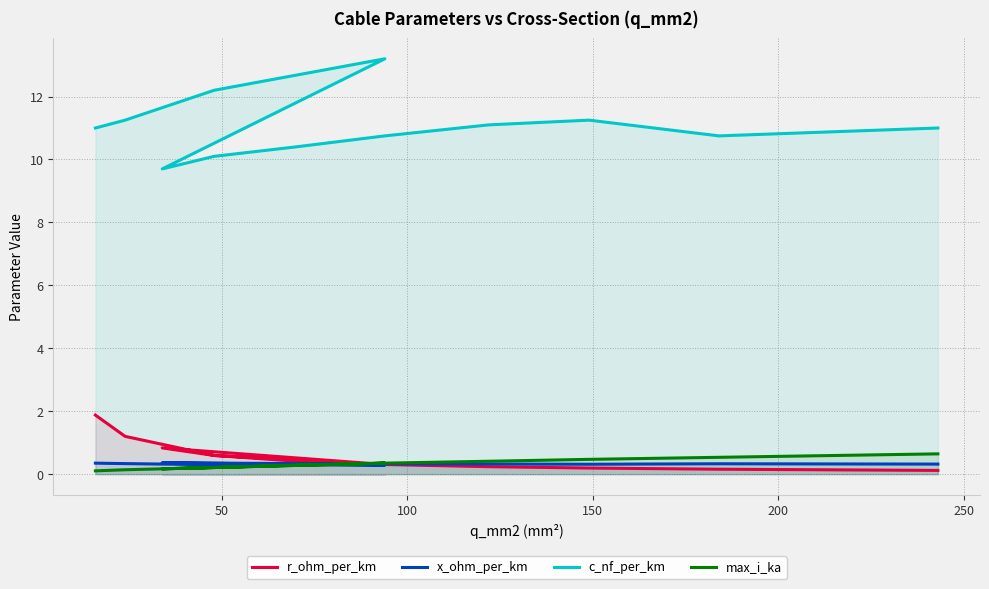

What are all the series names shown in the legend?

r_ohm_per_km, x_ohm_per_km, c_nf_per_km, max_i_ka